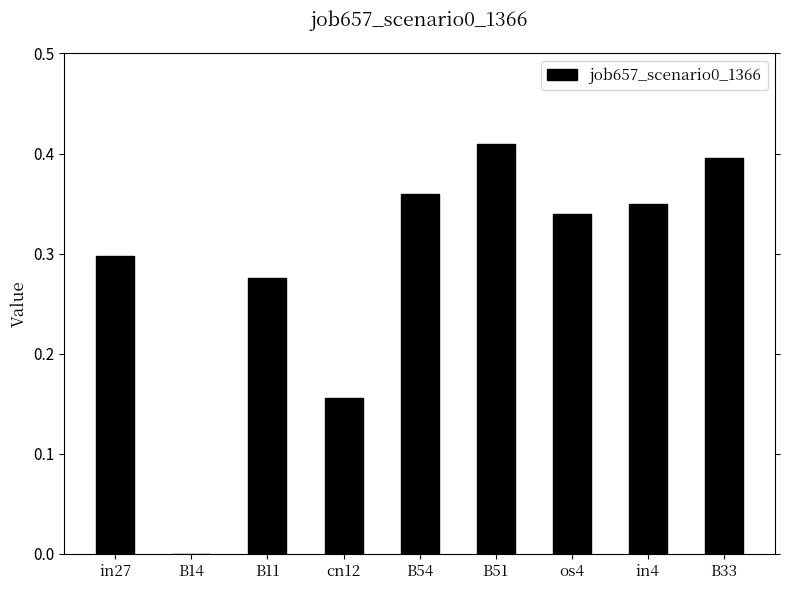

Which category has the highest value across all series?

B51